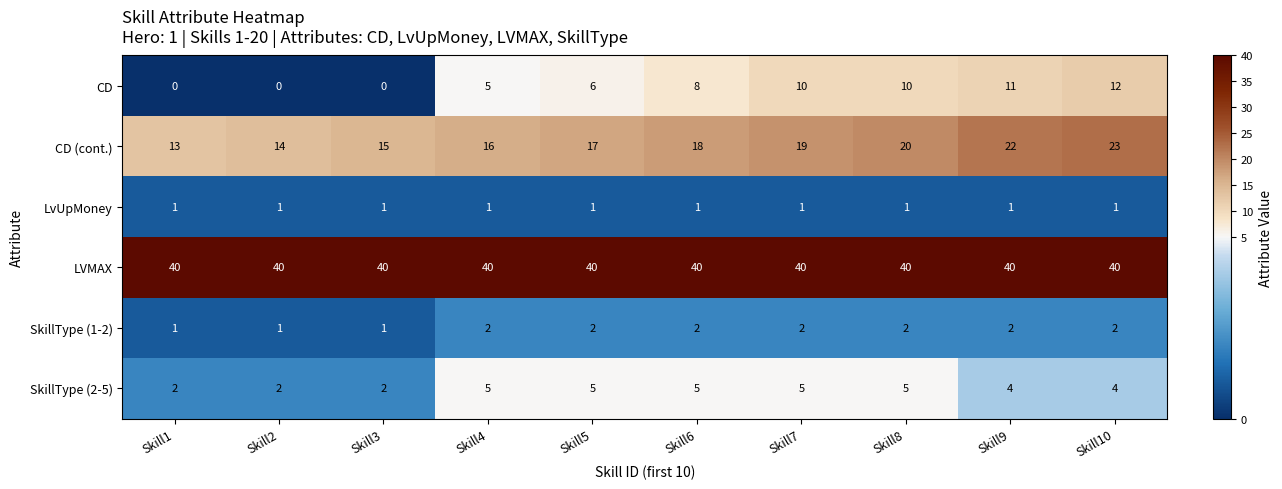

At which category is the sum across all series the highest?

Skill10